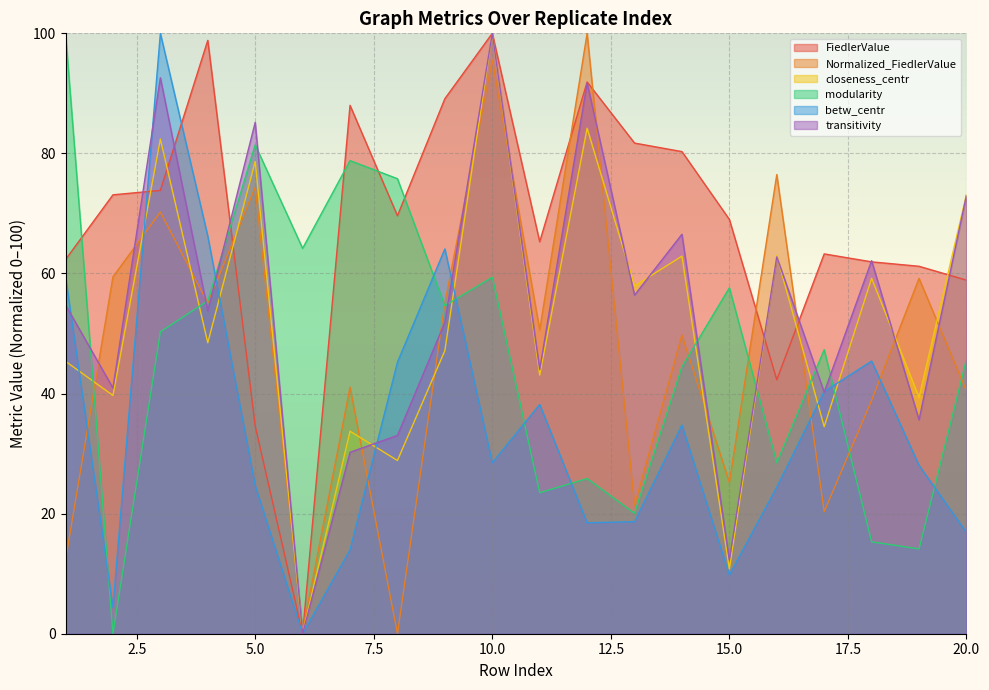

What is the maximum value for Normalized_FiedlerValue?

100.0